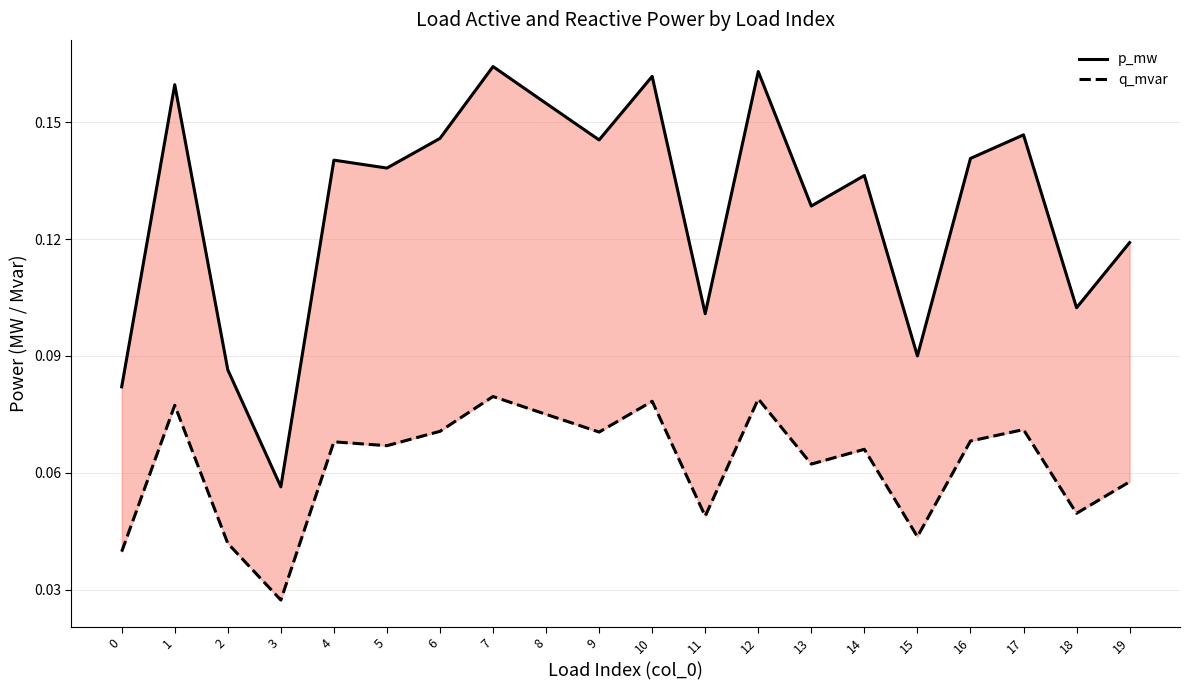

What is the total value across all series at 3?

0.1